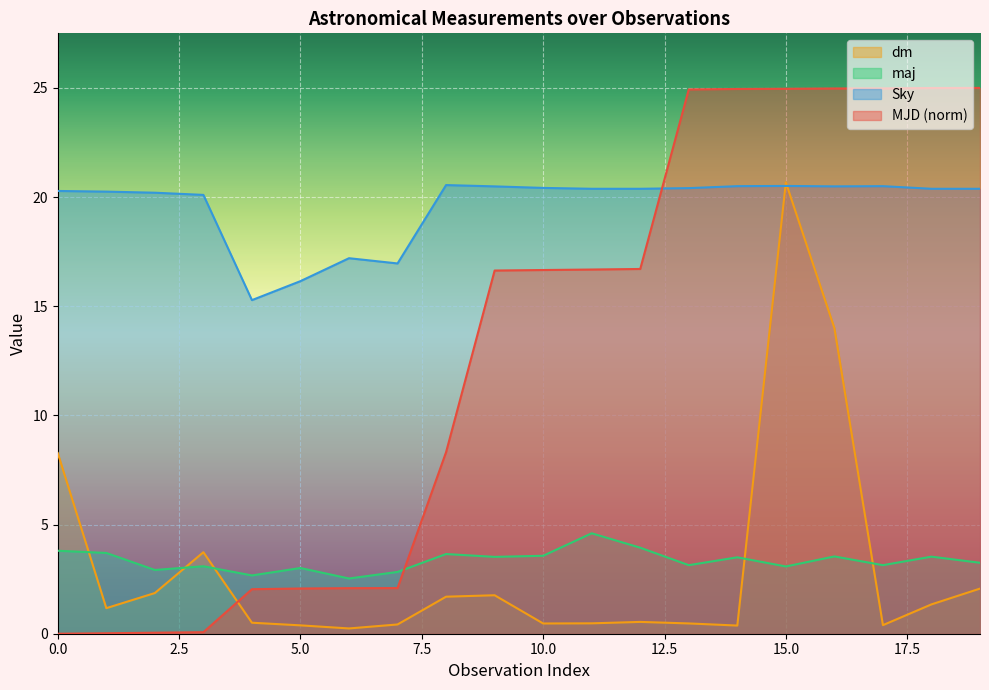

What is the minimum value for dm?

0.2